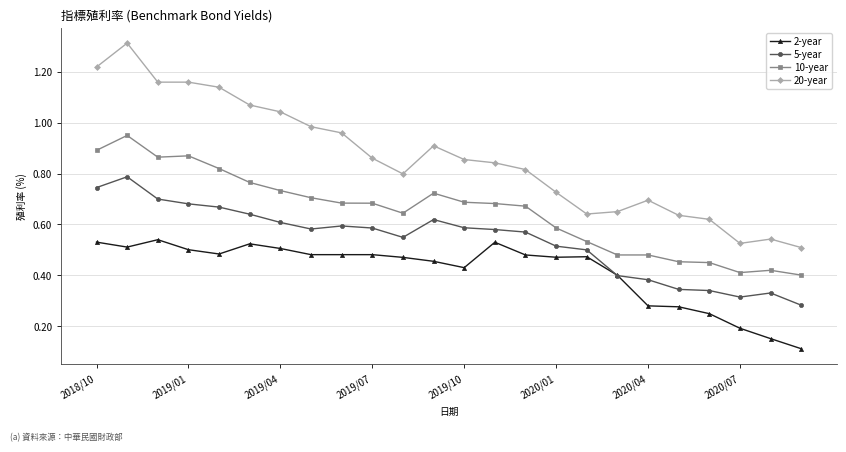

At how many categories does at least one series exceed 1?

7